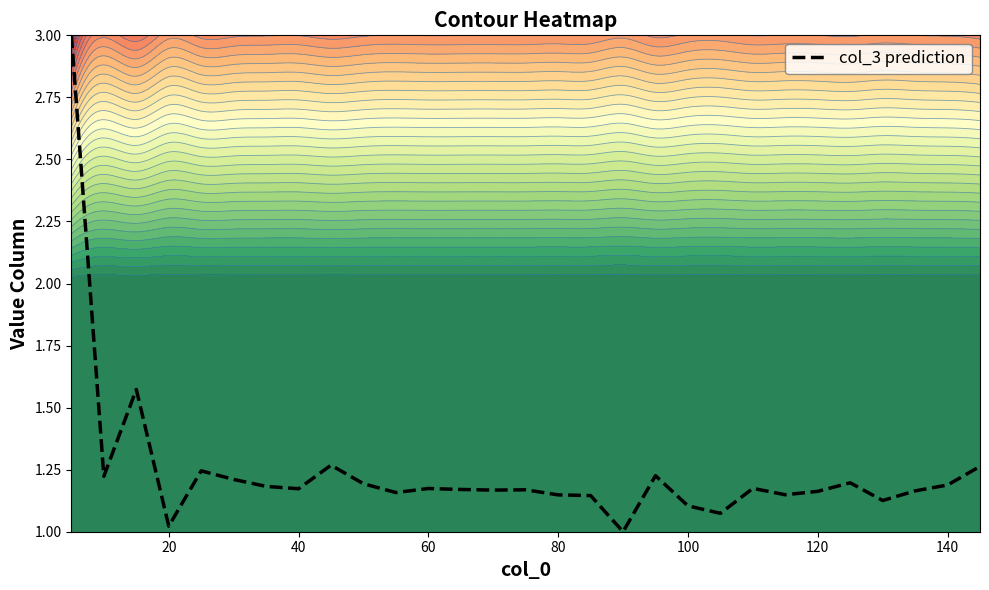

What is the difference between the maximum and minimum values?

2.0